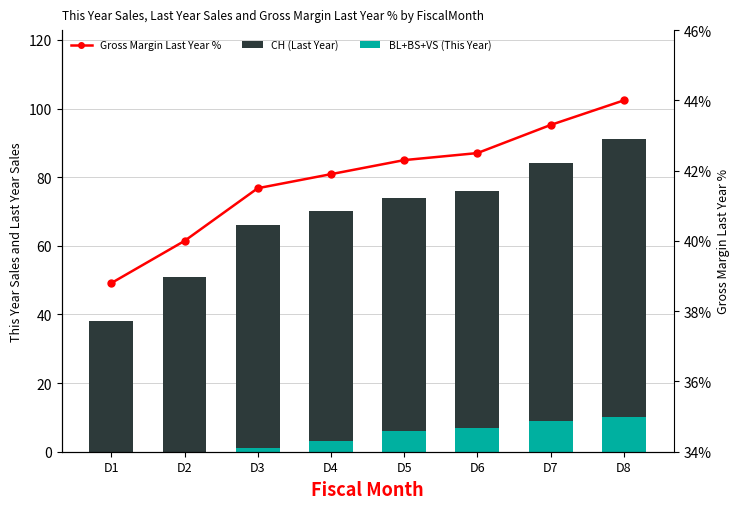

What is the difference between the maximum and minimum values in the BL+BS+VS (This Year) series?

10.0